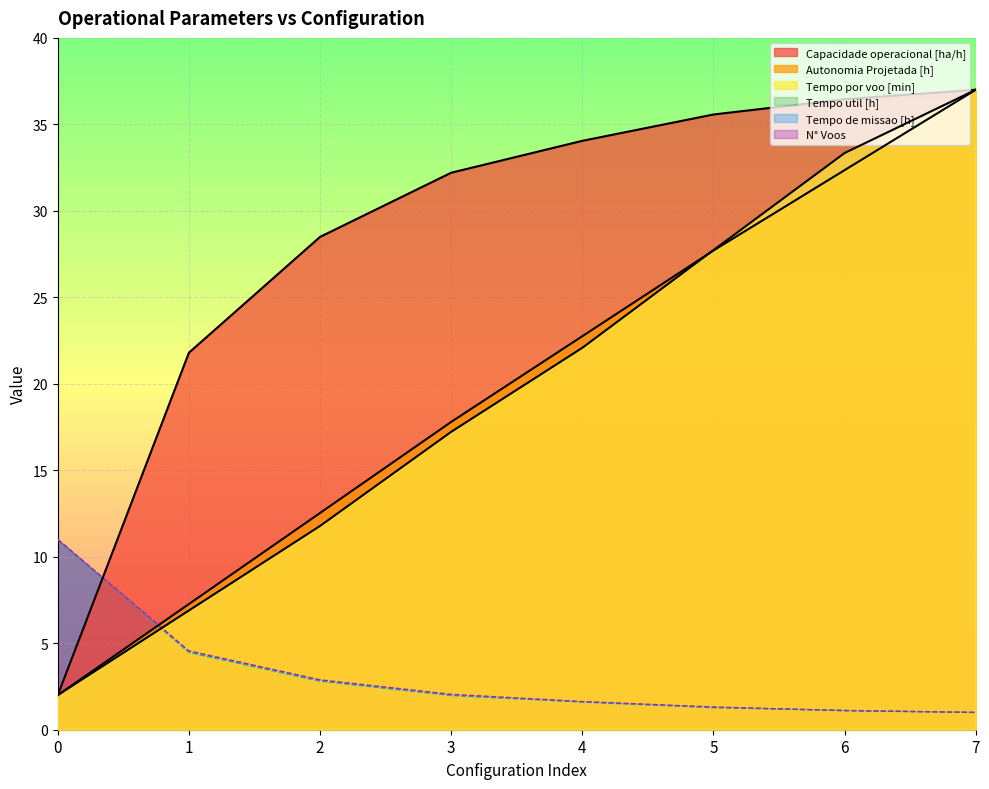

The value of Tempo util [h] at 0 is 15.4. True or false?

False